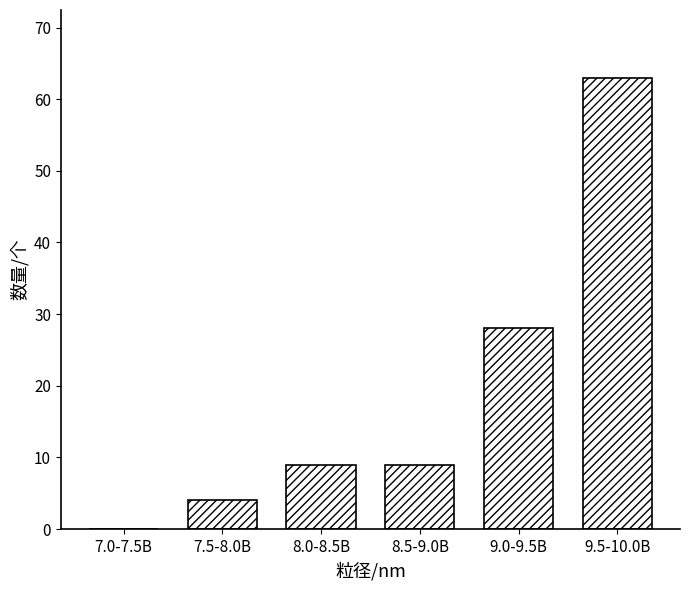

Reading left to right, extract all data points from this chart.

7.0-7.5B=0	7.5-8.0B=4	8.0-8.5B=9	8.5-9.0B=9	9.0-9.5B=28	9.5-10.0B=63